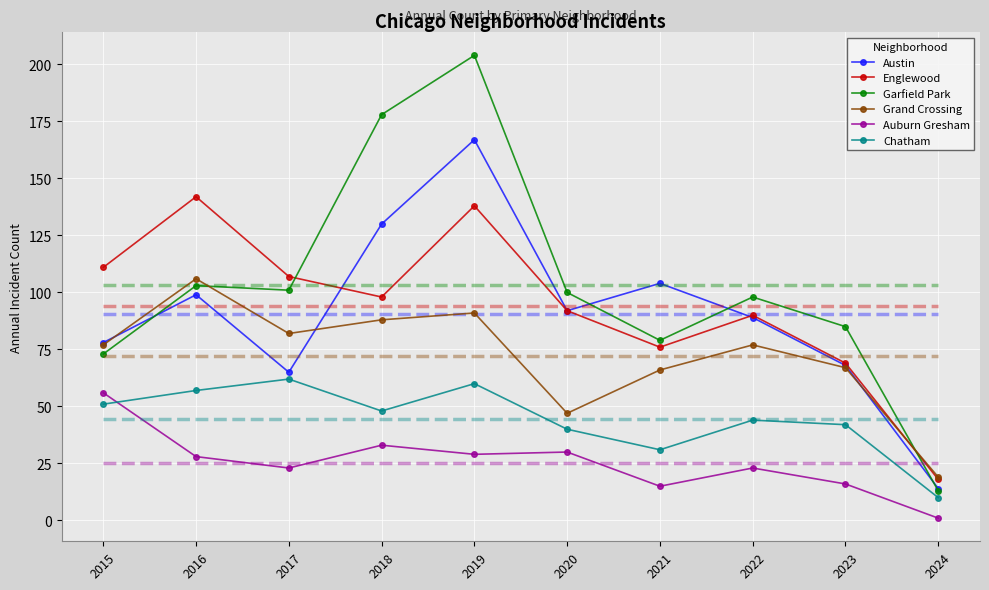

Reading right to left, extract all data points from this chart.

Austin: 14	68	89	104	92	167	130	65	99	78
Englewood: 18	69	90	76	92	138	98	107	142	111
Garfield Park: 13	85	98	79	100	204	178	101	103	73
Grand Crossing: 19	67	77	66	47	91	88	82	106	77
Auburn Gresham: 1	16	23	15	30	29	33	23	28	56
Chatham: 10	42	44	31	40	60	48	62	57	51